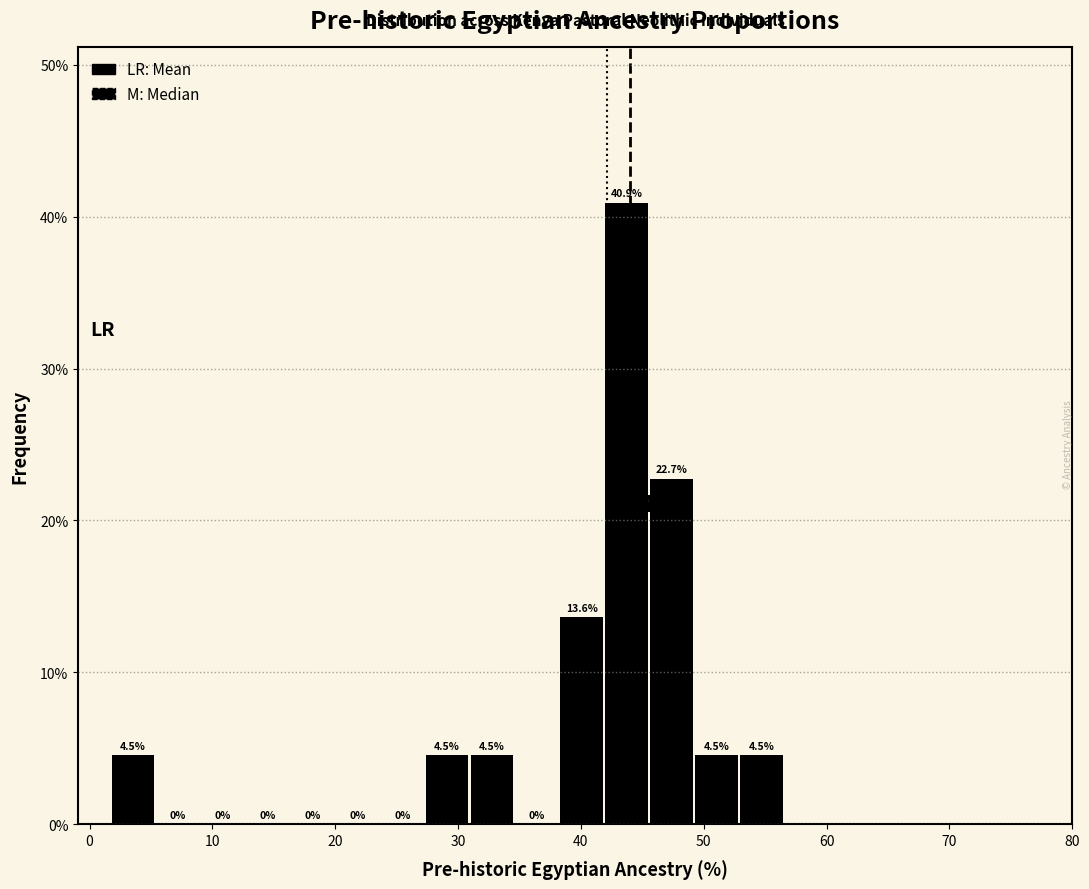

Read against the x-axis, roughly where is the centre of the tallest bar?

44